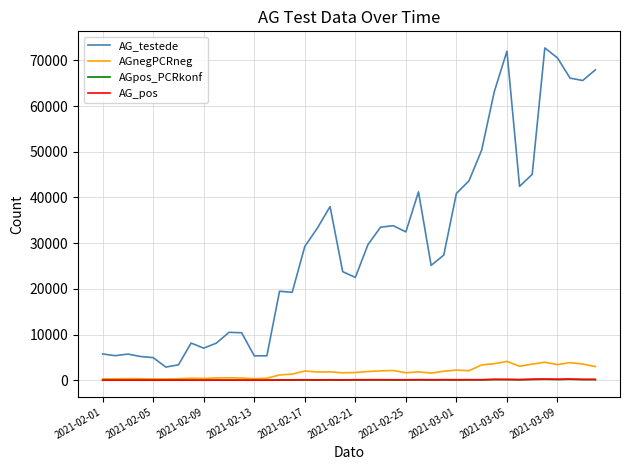

True or false: AG_pos and AG_testede intersect in this chart.

False